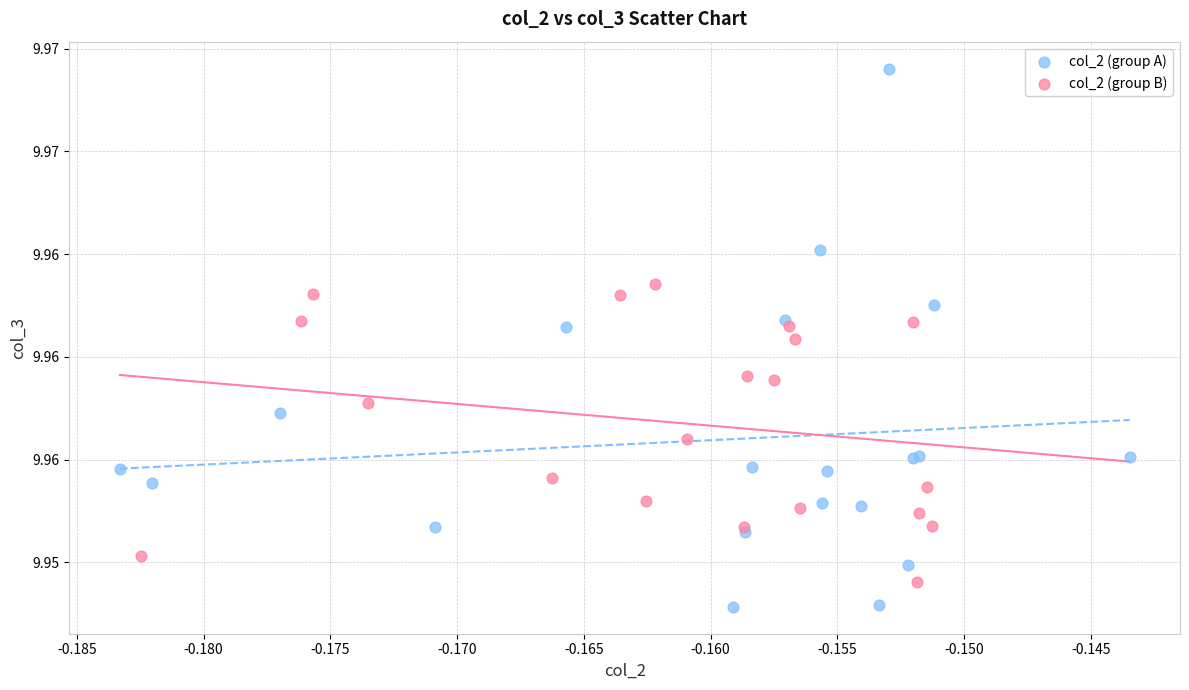

Which series has the widest spread of Y values?

col_2 (group A)